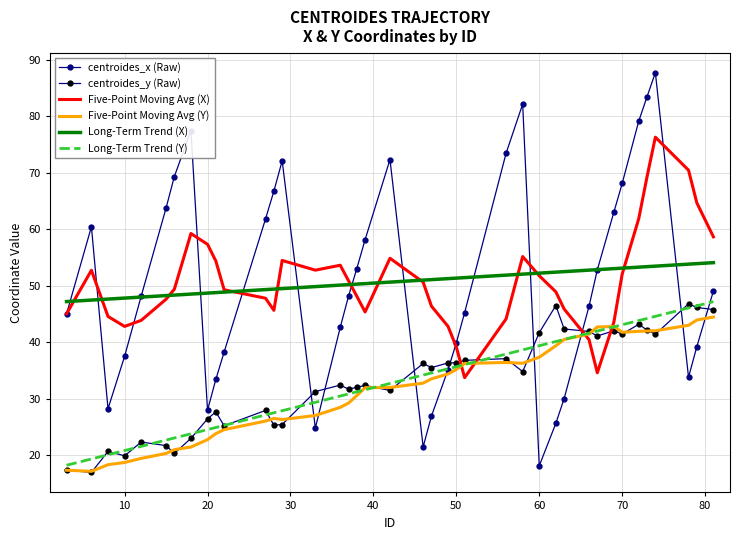

How many interior local valleys does the centroides_y (Raw) series have?

12